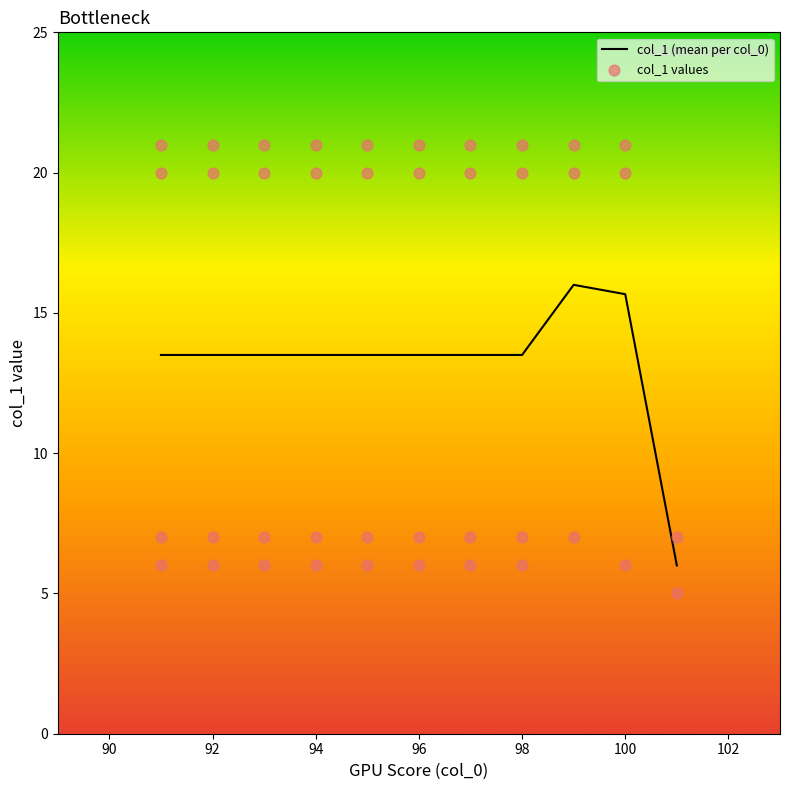

Between 98 and 91, which is larger?

91